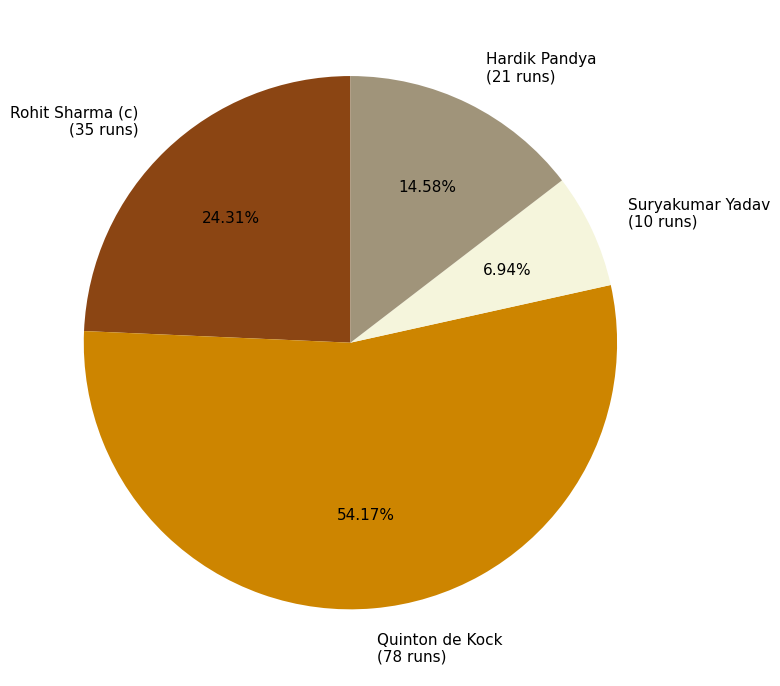

What percentage do Quinton de Kock and Rohit Sharma (c) together represent?

78.5%